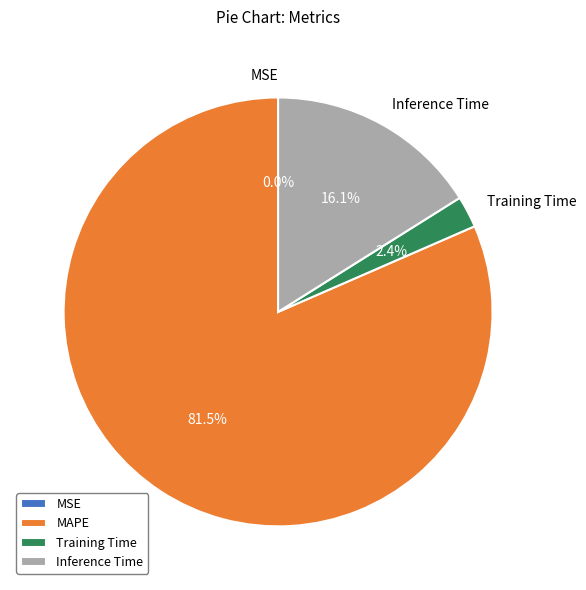

To the nearest percent, what portion does Inference Time represent?

16%